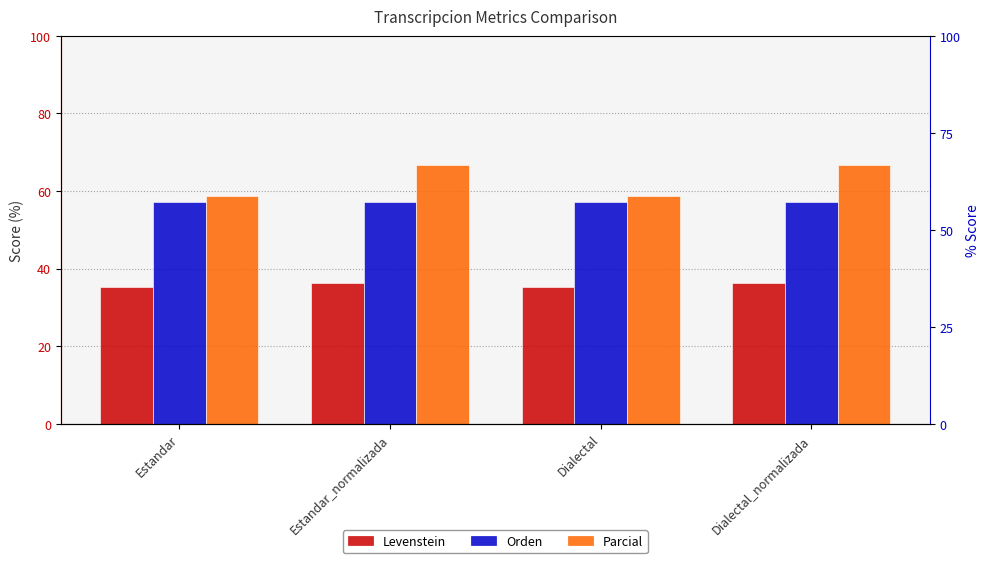

The Parcial series shows 93.2 at Dialectal. True or false?

False